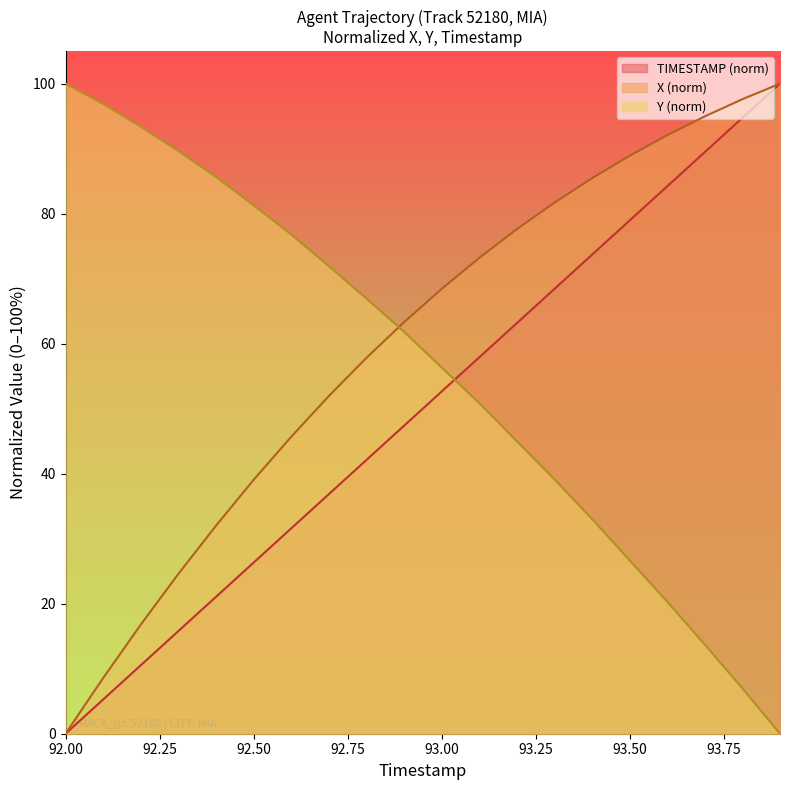

List the series in order of their overall mean, lowest first.

TIMESTAMP (norm), Y (norm), X (norm)